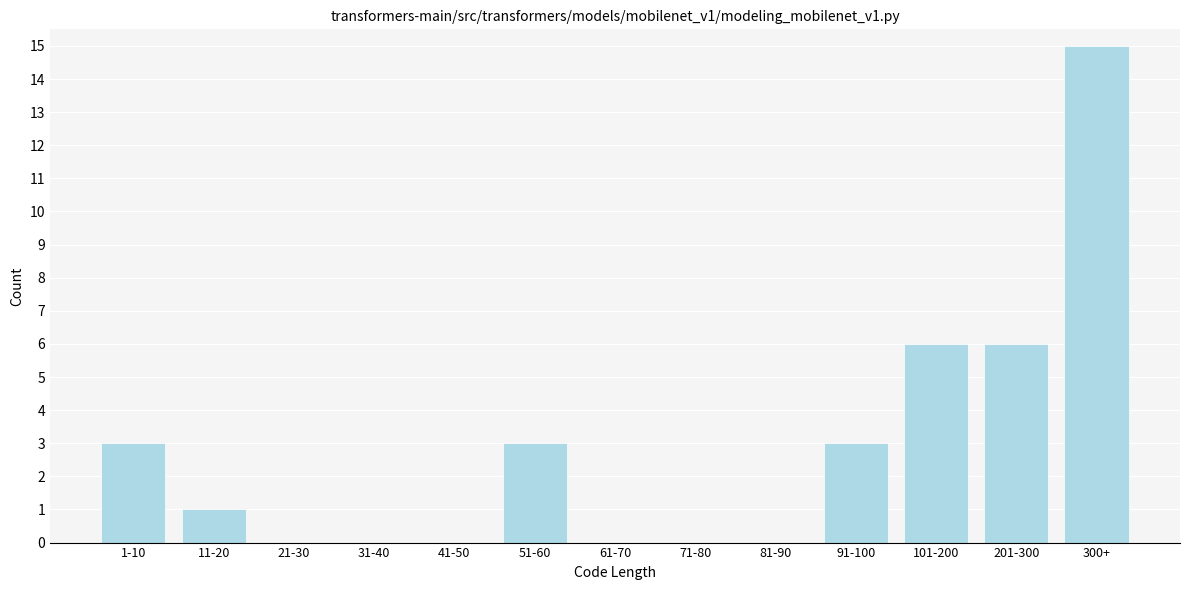

Reading left to right, list all the values displayed in this chart.

1-10=3	11-20=1	21-30=0	31-40=0	41-50=0	51-60=3	61-70=0	71-80=0	81-90=0	91-100=3	101-200=6	201-300=6	300+=15